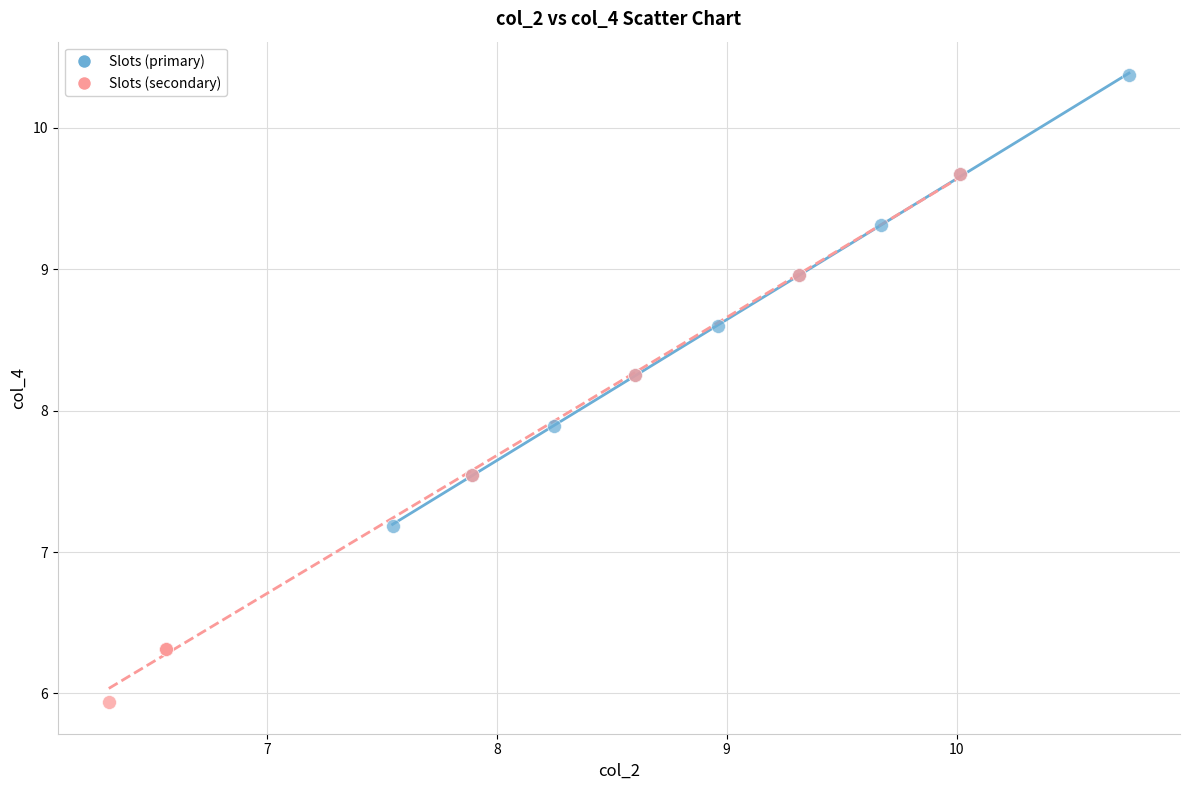

Which series has the widest spread of Y values?

Slots (secondary)